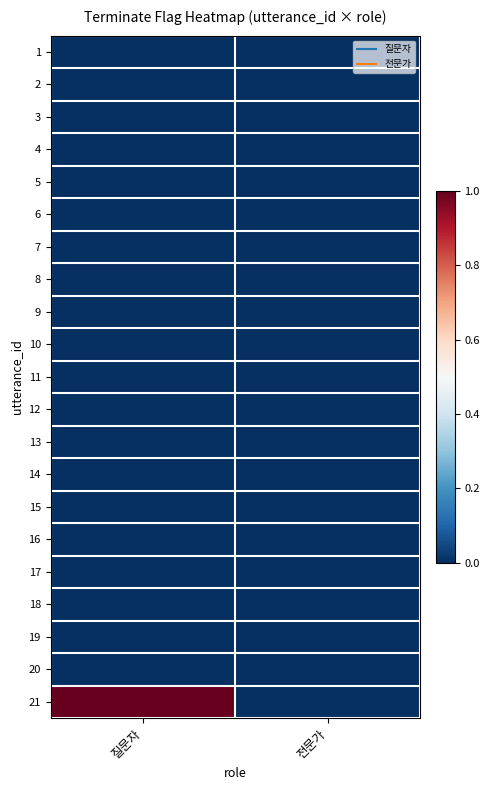

At how many categories does at least one series exceed 0?

1